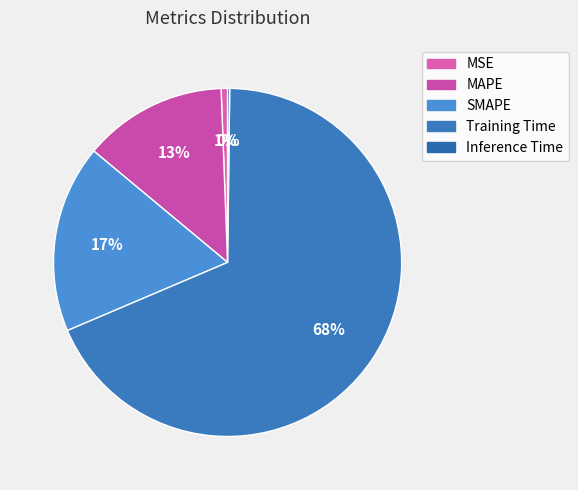

The MAPE slice represents 19% of the pie. True or false?

False